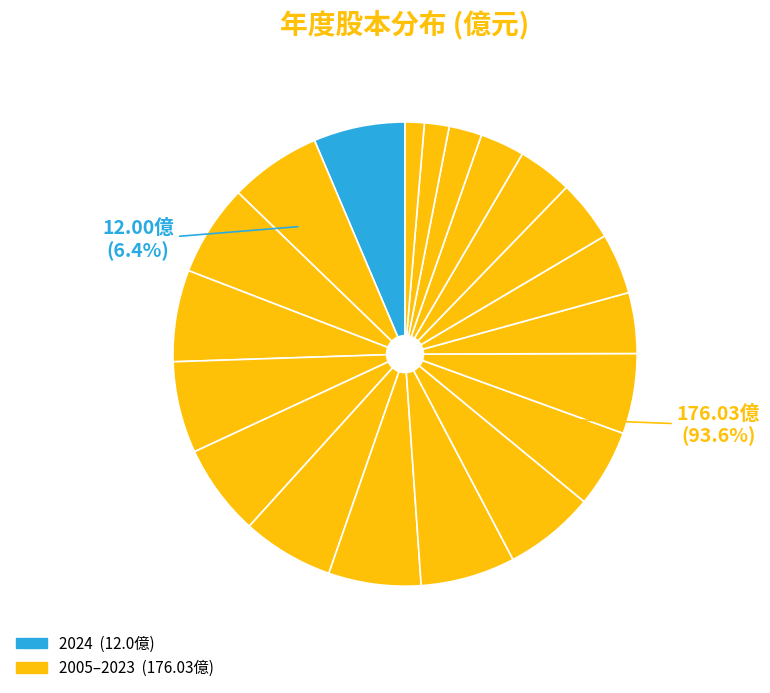

To the nearest percent, what is the average slice percentage?

5%